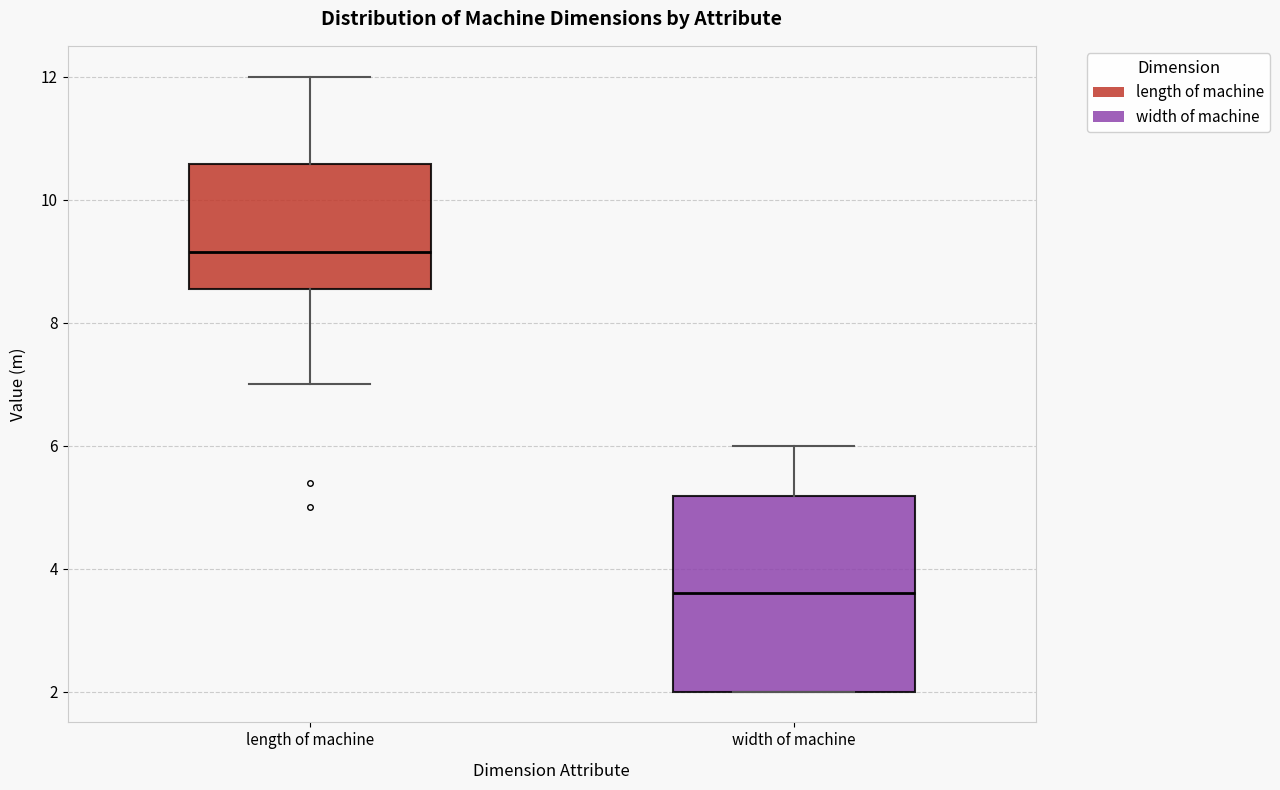

Which box is the tallest, from its lower edge to its upper edge?

width of machine